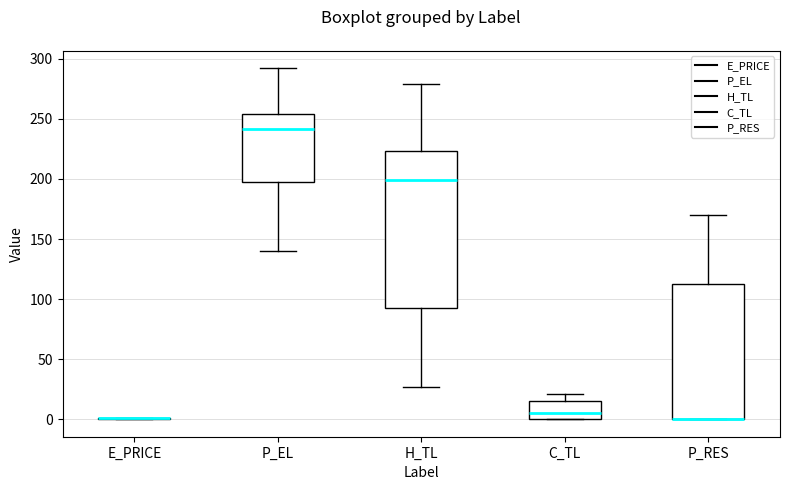

Reading left to right, read every box against the y-axis: the position of its median line, the range the box covers, and the ends of its whiskers. The values are not printed on the chart, so give them approximately, as read against the axis.

E_PRICE: box collapsed to a line at 0, whiskers 0 to 0
P_EL: median 240, box 200 to 255, whiskers 140 to 290
H_TL: median 200, box 90 to 225, whiskers 25 to 280
C_TL: median 5, box 0 to 15, whiskers 0 to 20
P_RES: median 0 (drawn on the box's lower edge), box 0 to 115, whiskers 0 to 170